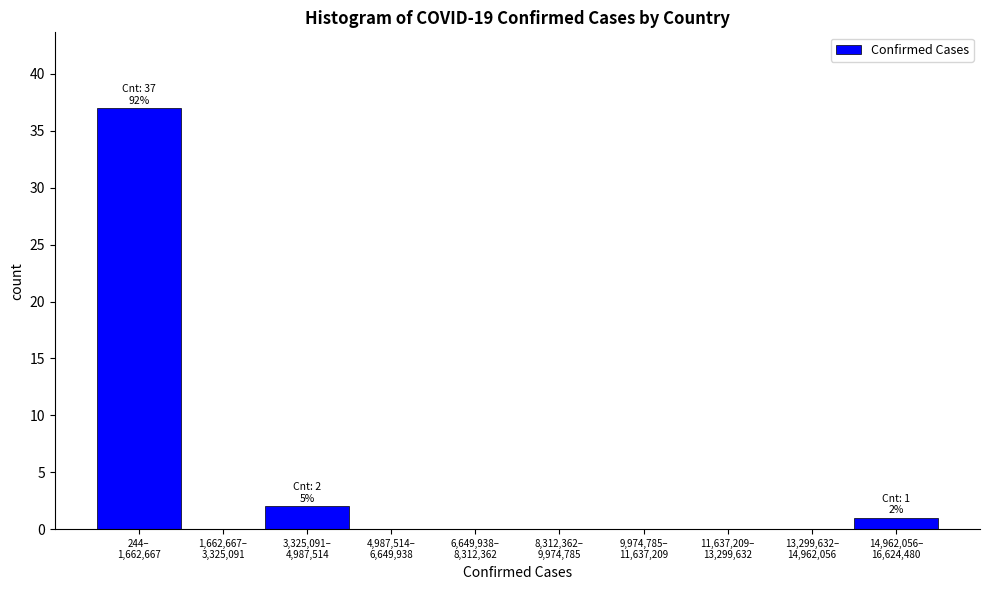

How many categories are shown in the chart?

10